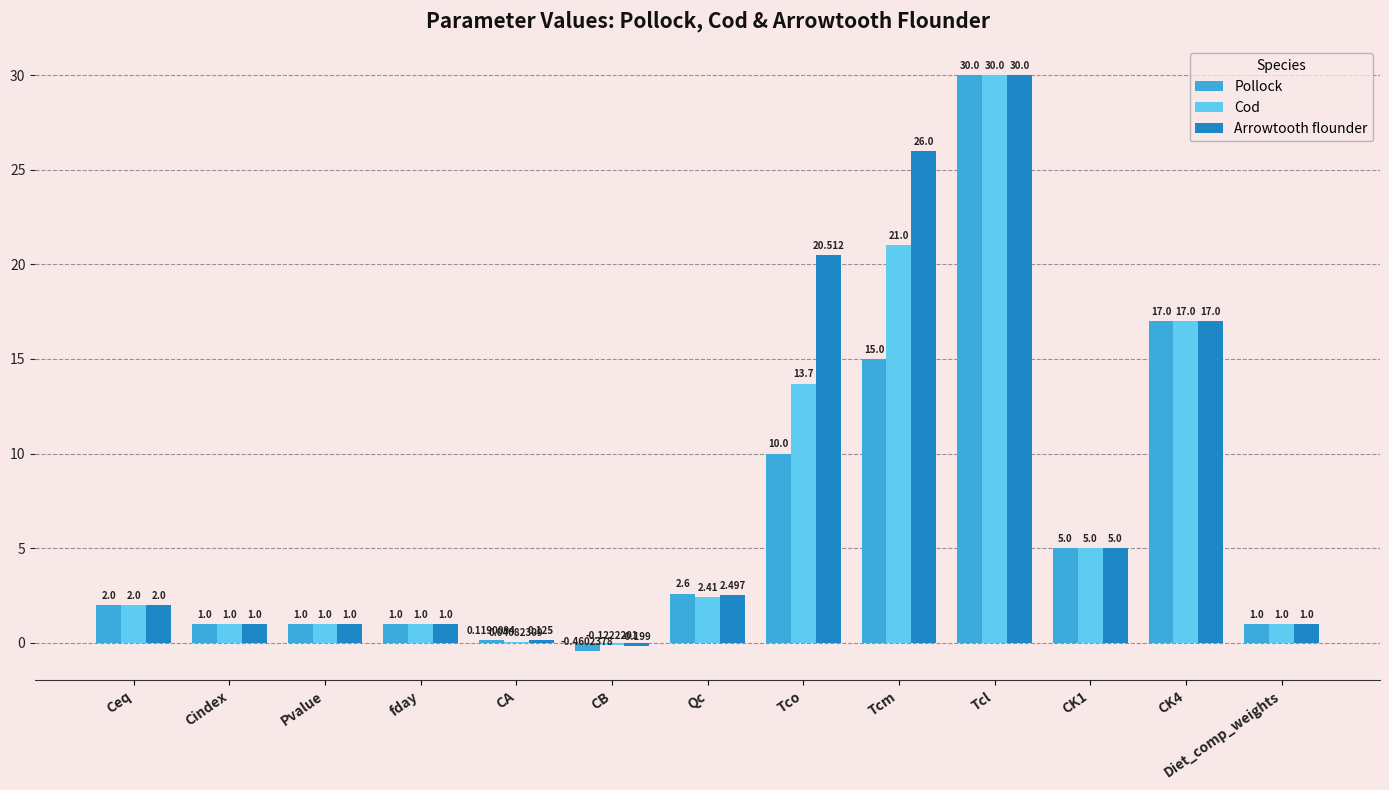

What are all the series names shown in the legend?

Pollock, Cod, Arrowtooth flounder